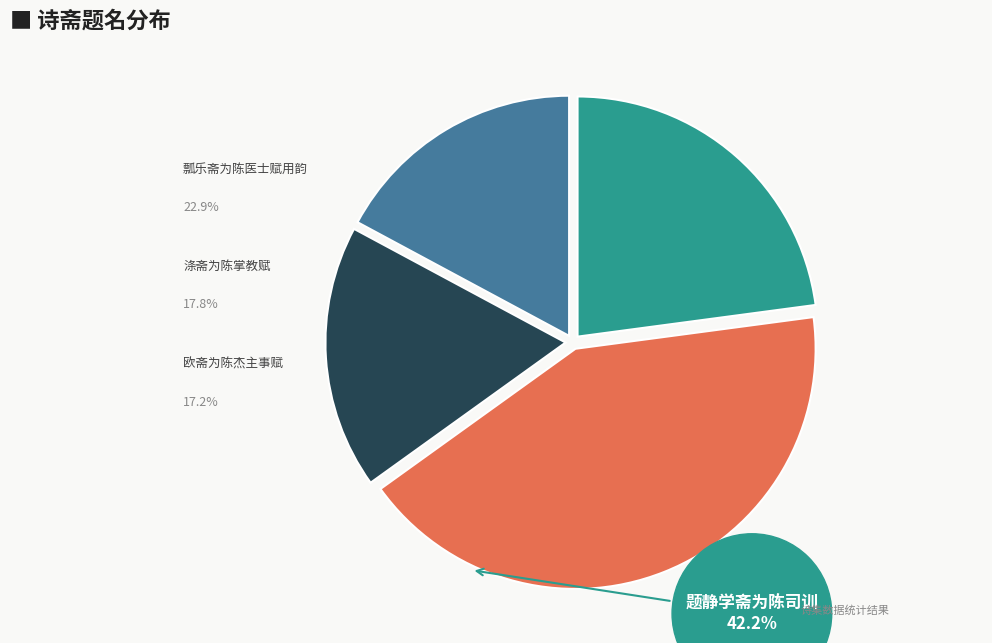

Is 欧斋为陈杰主事赋 the majority of the pie?

No